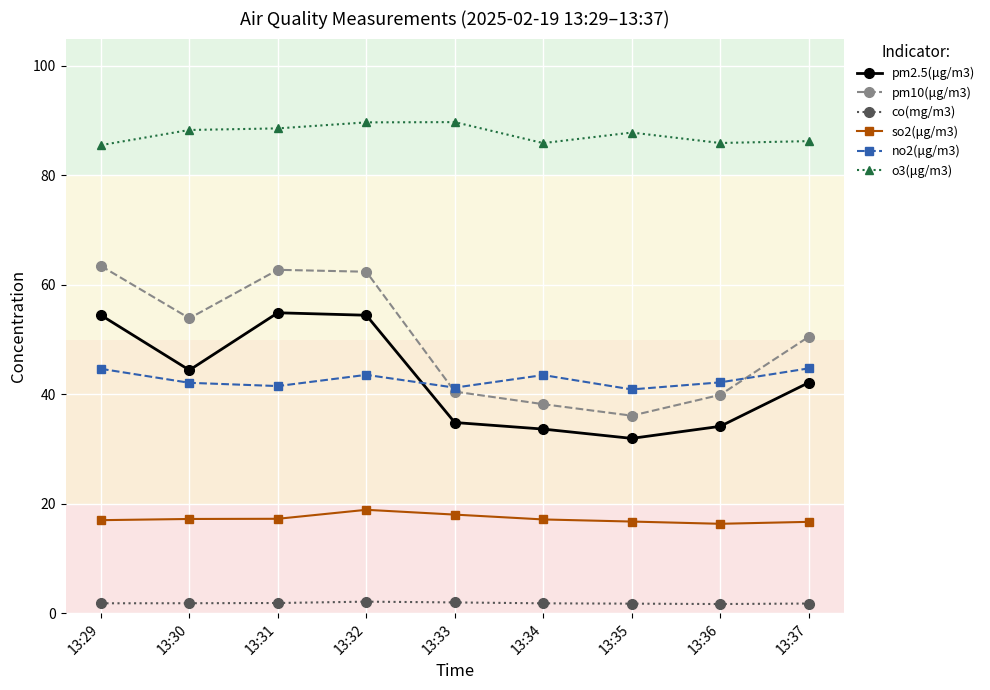

At how many categories does at least one series exceed 22?

9